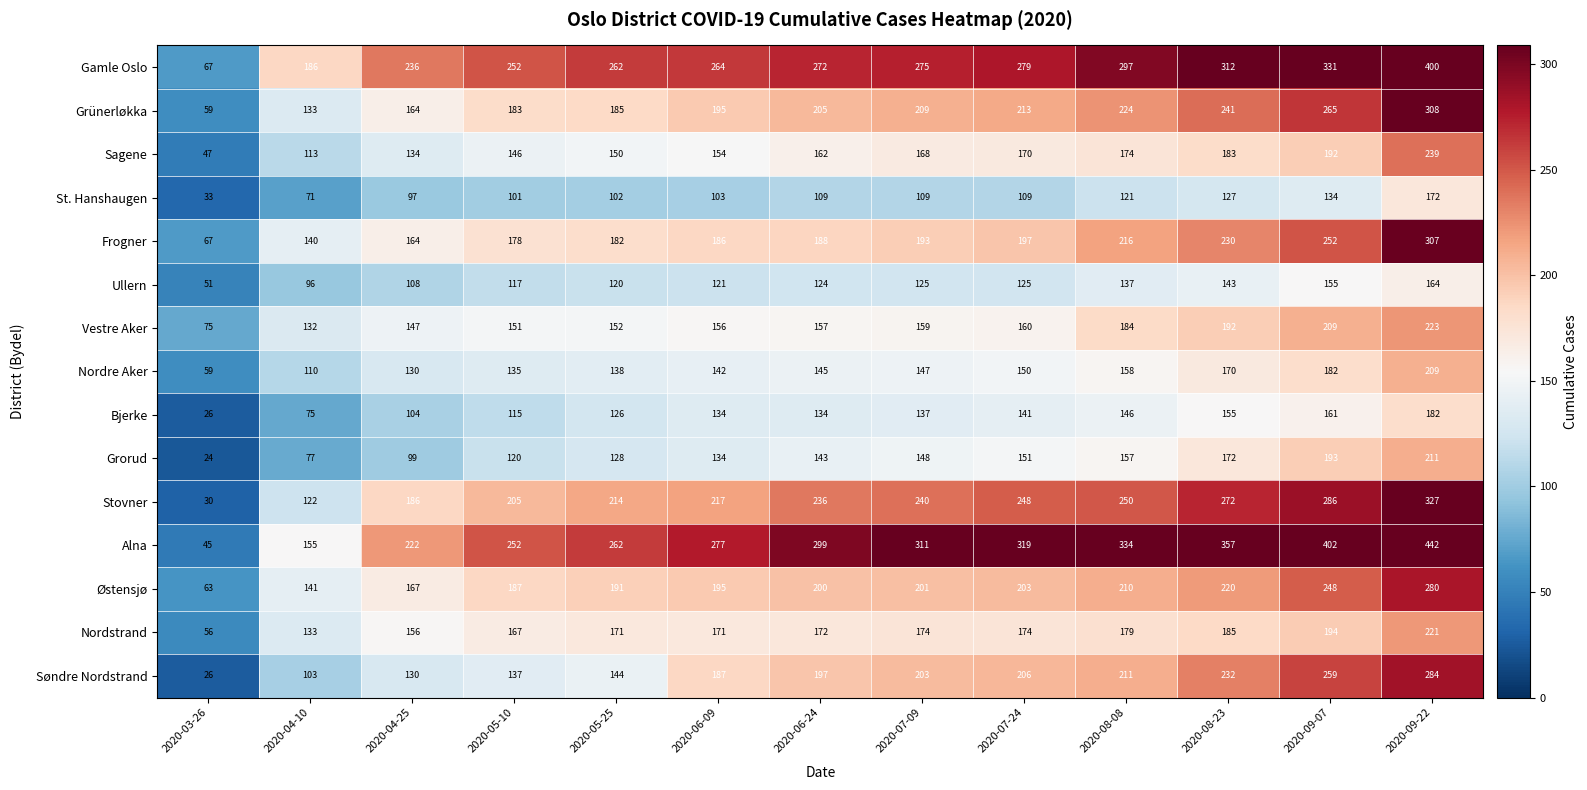

At which category does the chart reach its peak across all series?

2020-09-22